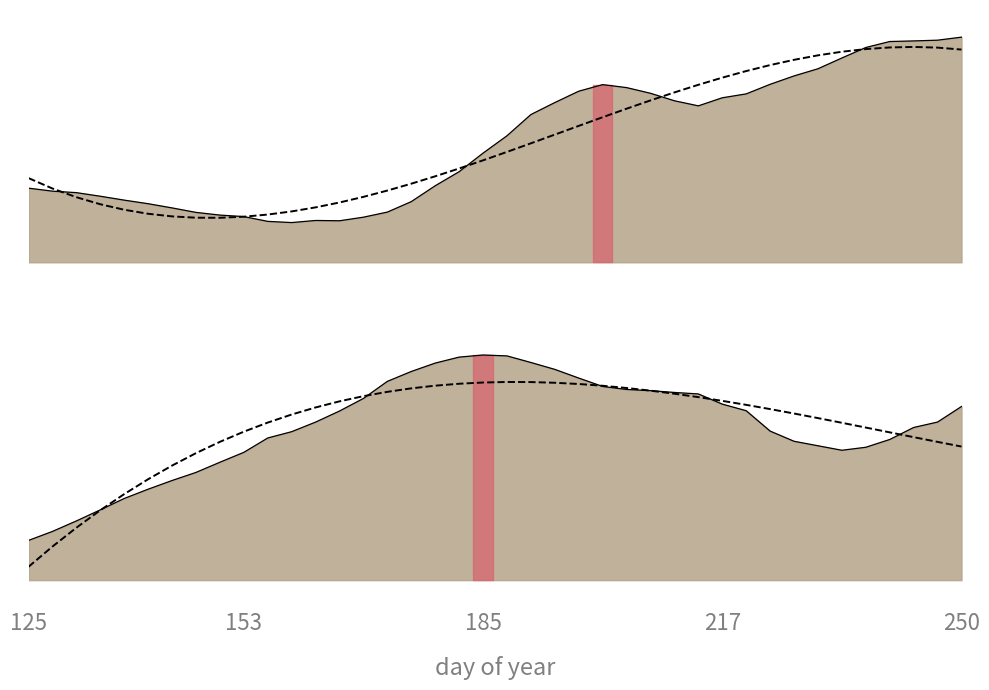

At how many categories does at least one series exceed 0?

40